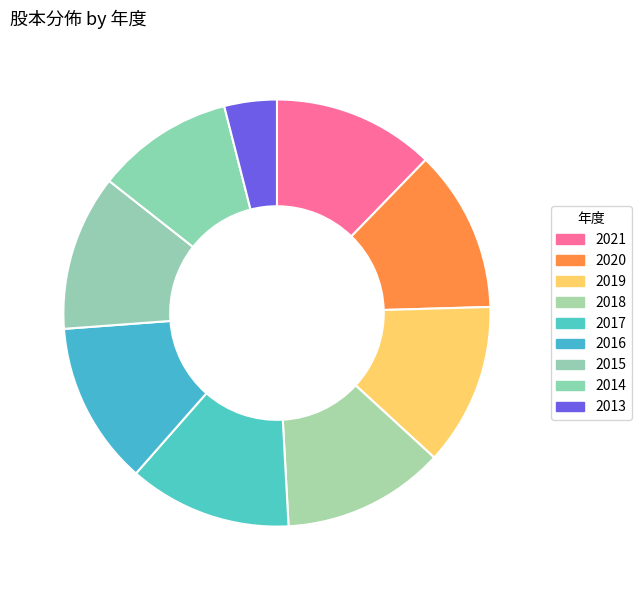

Between 2020 and 2018, which is larger?

2018